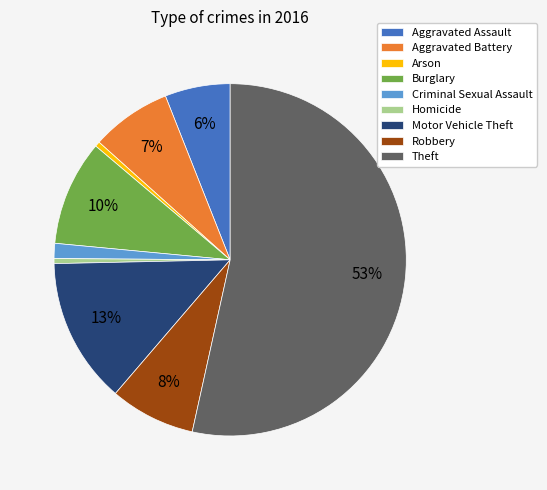

Is the sum of Criminal Sexual Assault and Arson greater than half?

No